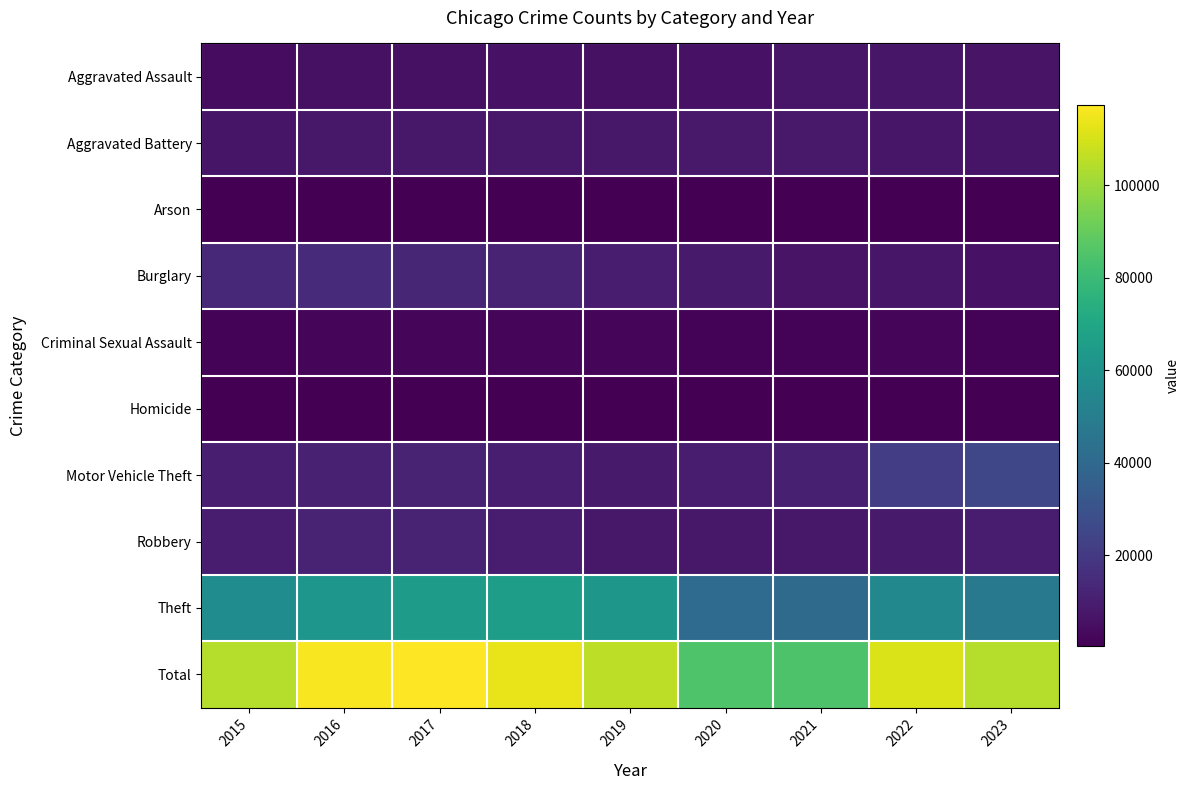

Between 2019 and 2018, which is larger?

2018